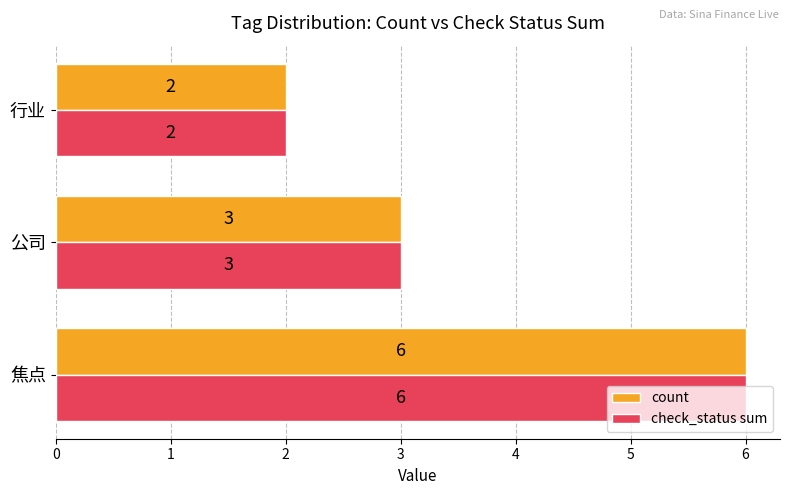

How many series are shown in this chart?

2